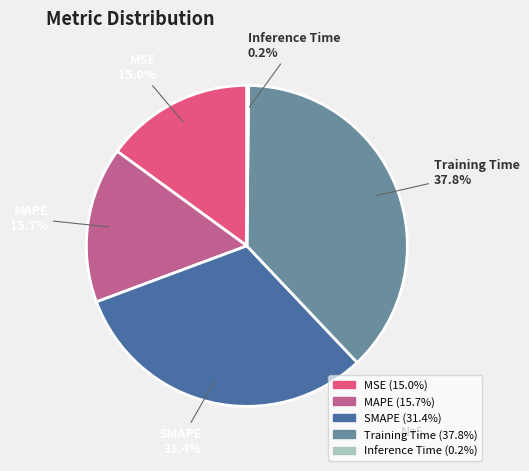

Is there any slice that represents more than half of the pie?

No